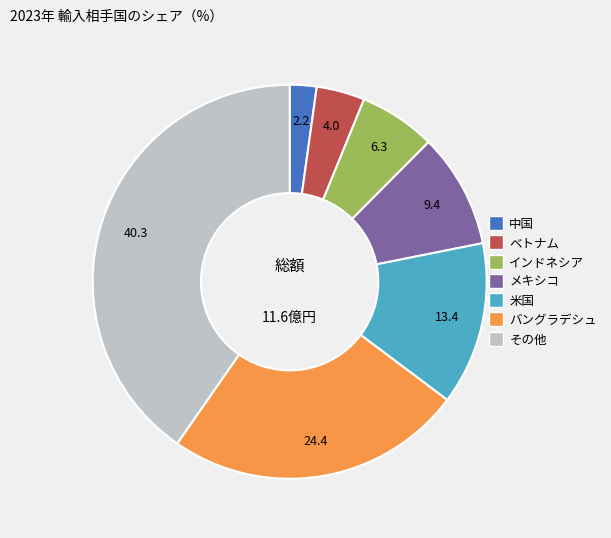

Does any single category account for the majority?

No